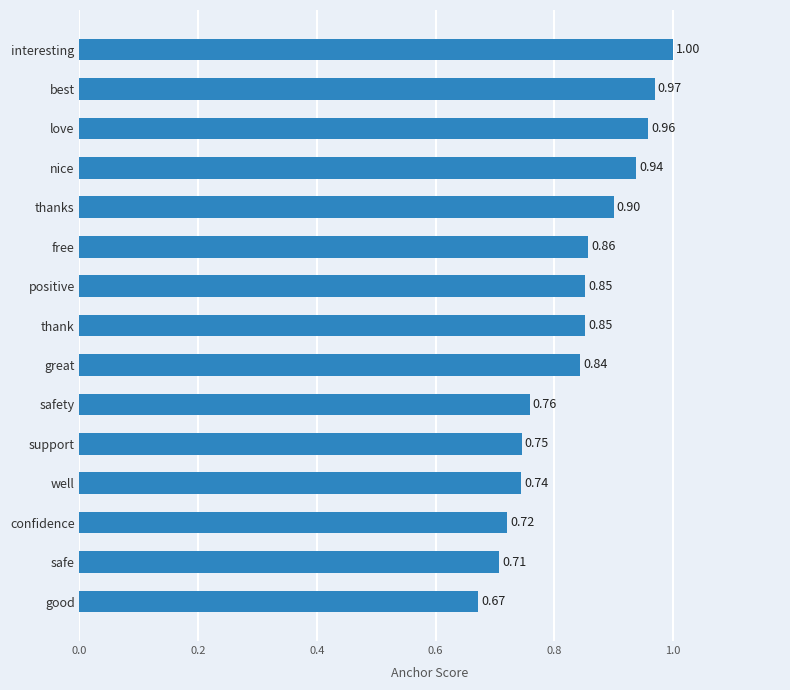

What is the label of the 15th bar from the top?

good